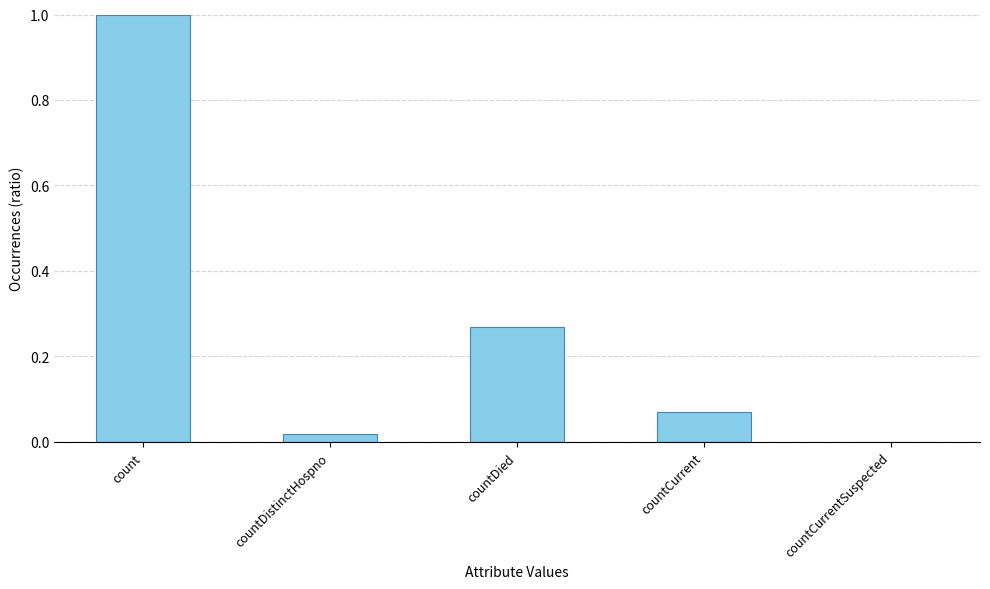

Are the bars horizontal?

No